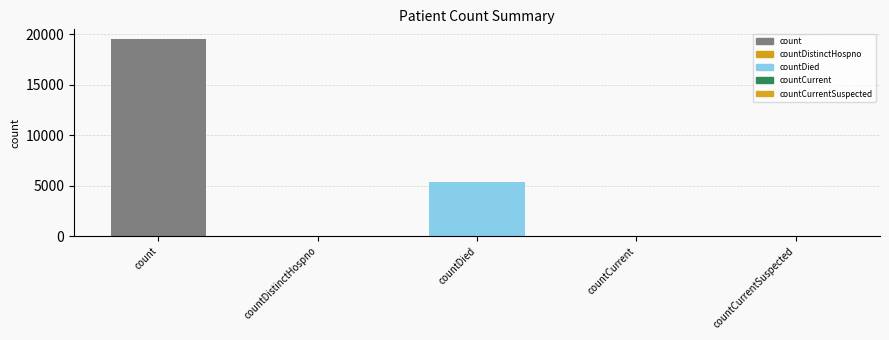

Where is the data nearest to the value 9760?

countDied